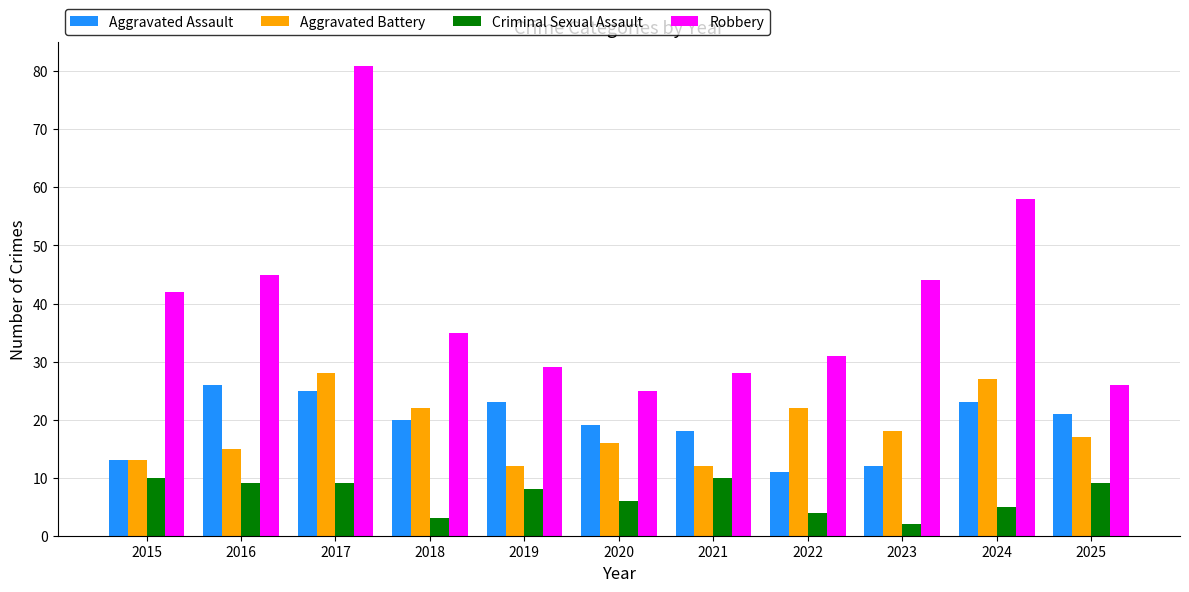

What is the value of the Aggravated Battery bar at the 2nd from the left?

15